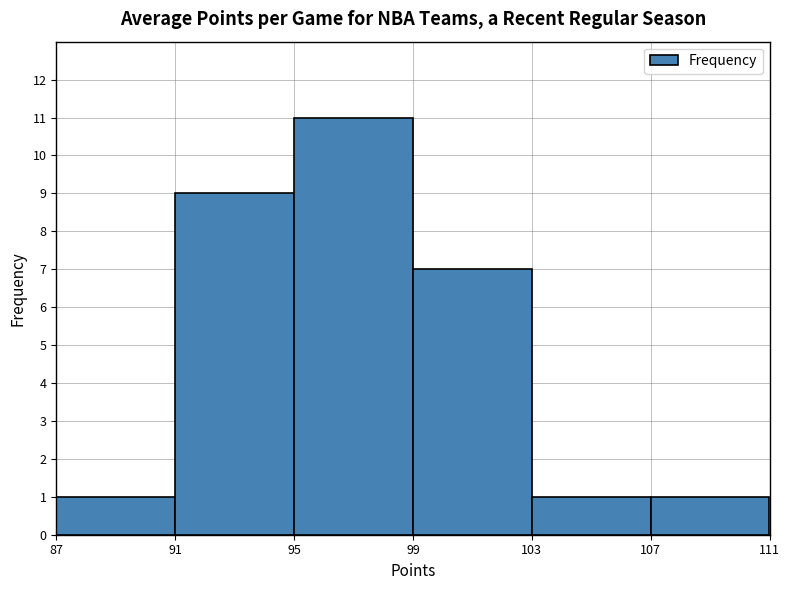

What is the height of the bar covering 107 to 111 on the x-axis? The values are not printed on the chart, so give them approximately, as read against the axis.

1